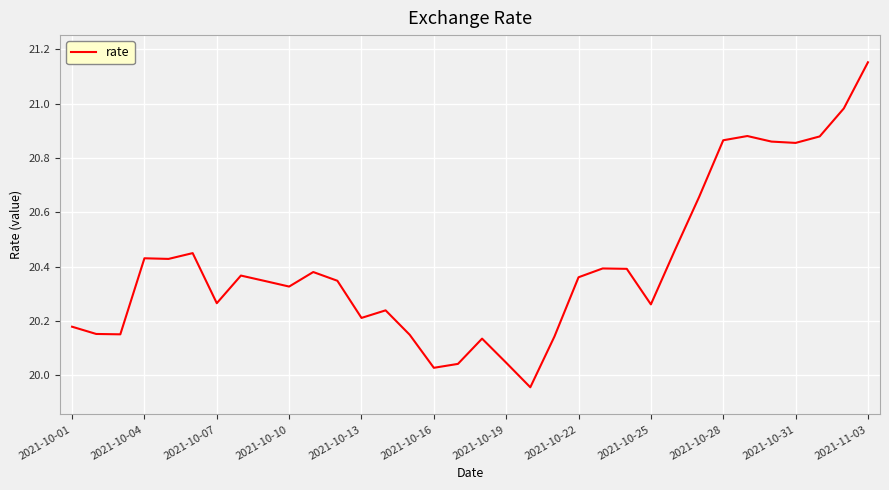

What is the difference between the maximum and minimum values?

1.2